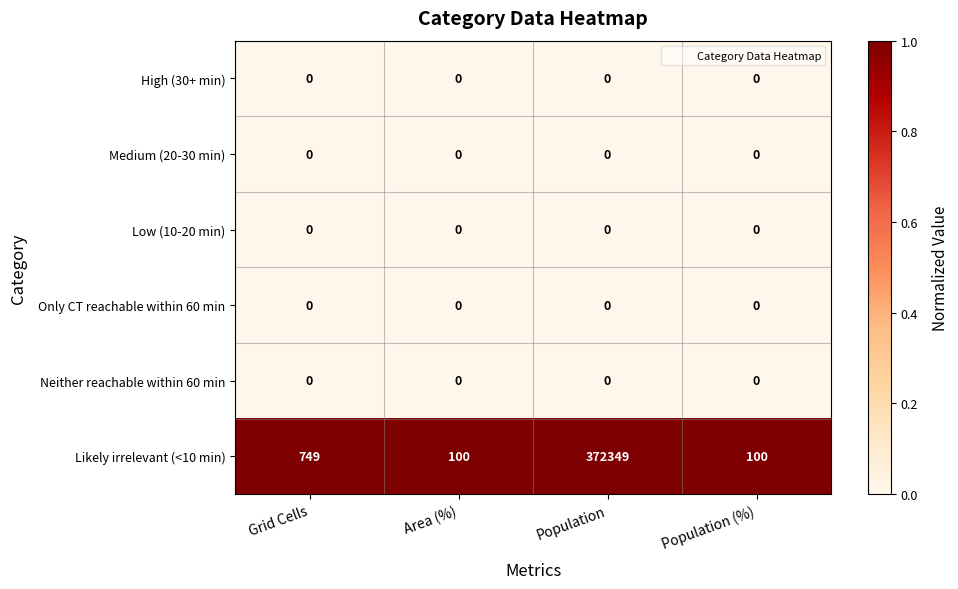

What is the sum of all Likely irrelevant (<10 min) values?

373298